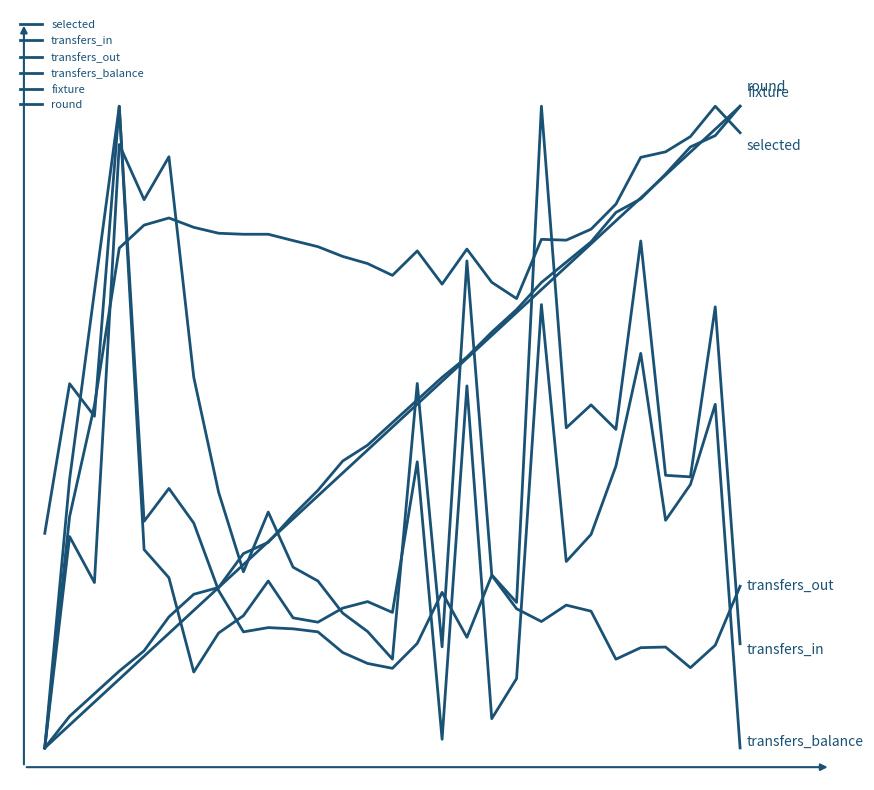

How many times do transfers_out and fixture cross each other?

1